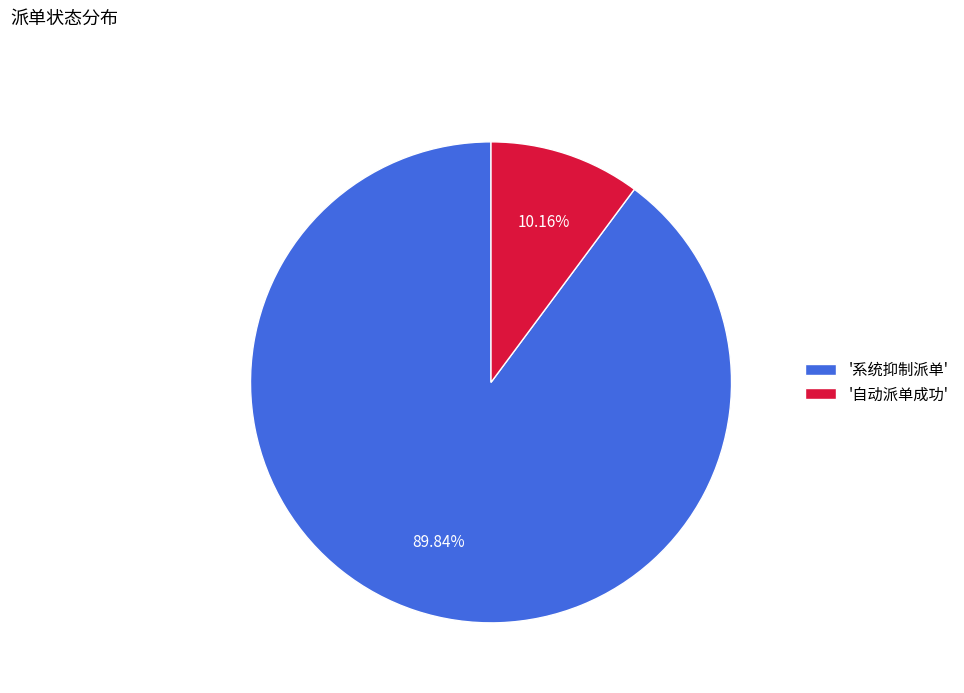

What is the smallest slice in the pie chart?

'自动派单成功'